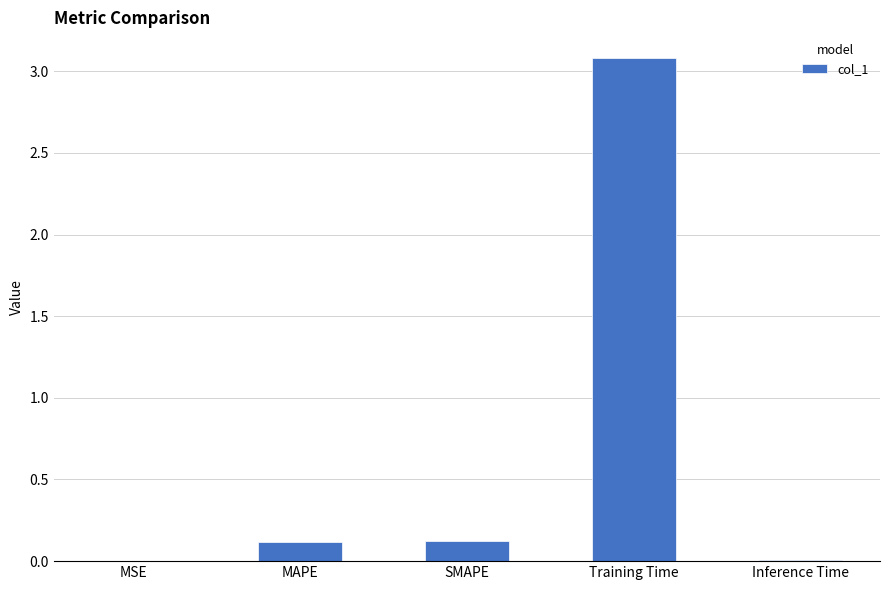

True or false: the data shows 0.1 at MAPE.

True